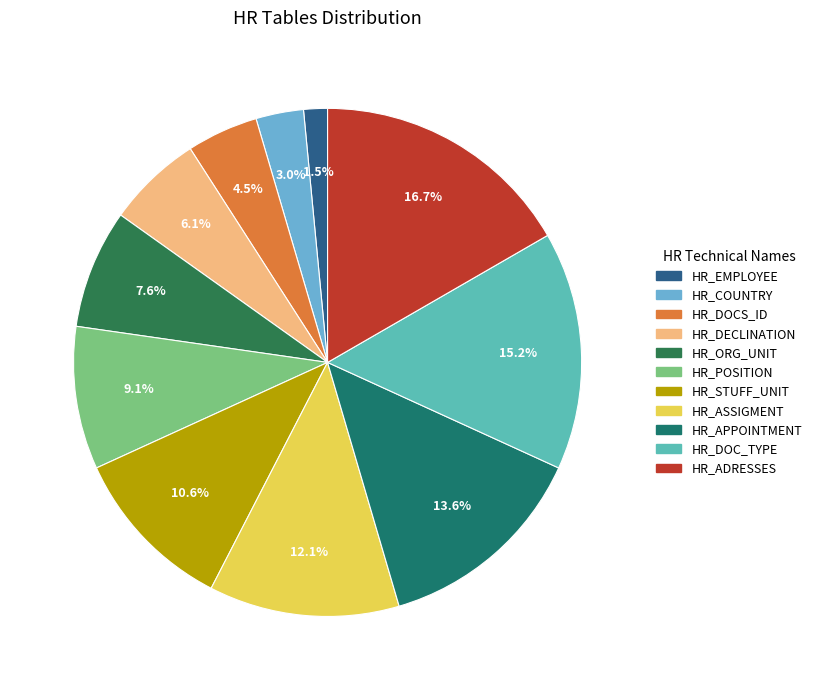

How many slices are in this pie chart?

11